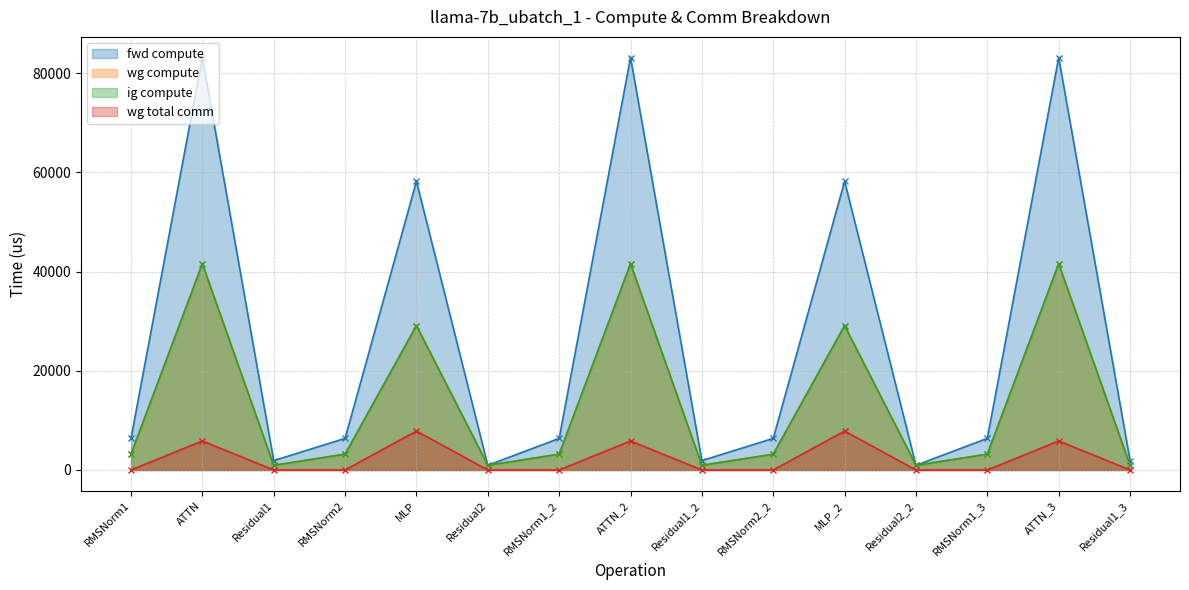

What is the value of the wg compute point at the 11th from the left?

29104.7